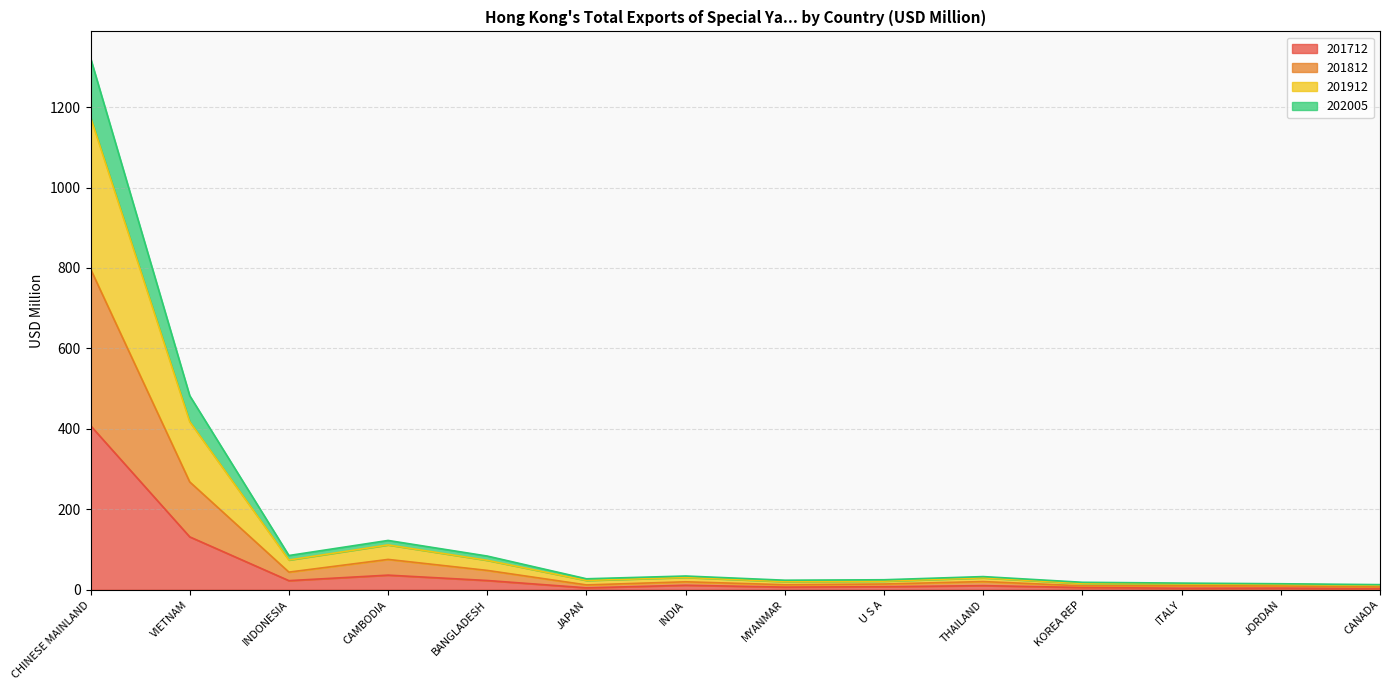

What is the label of the 9th point from the right?

JAPAN